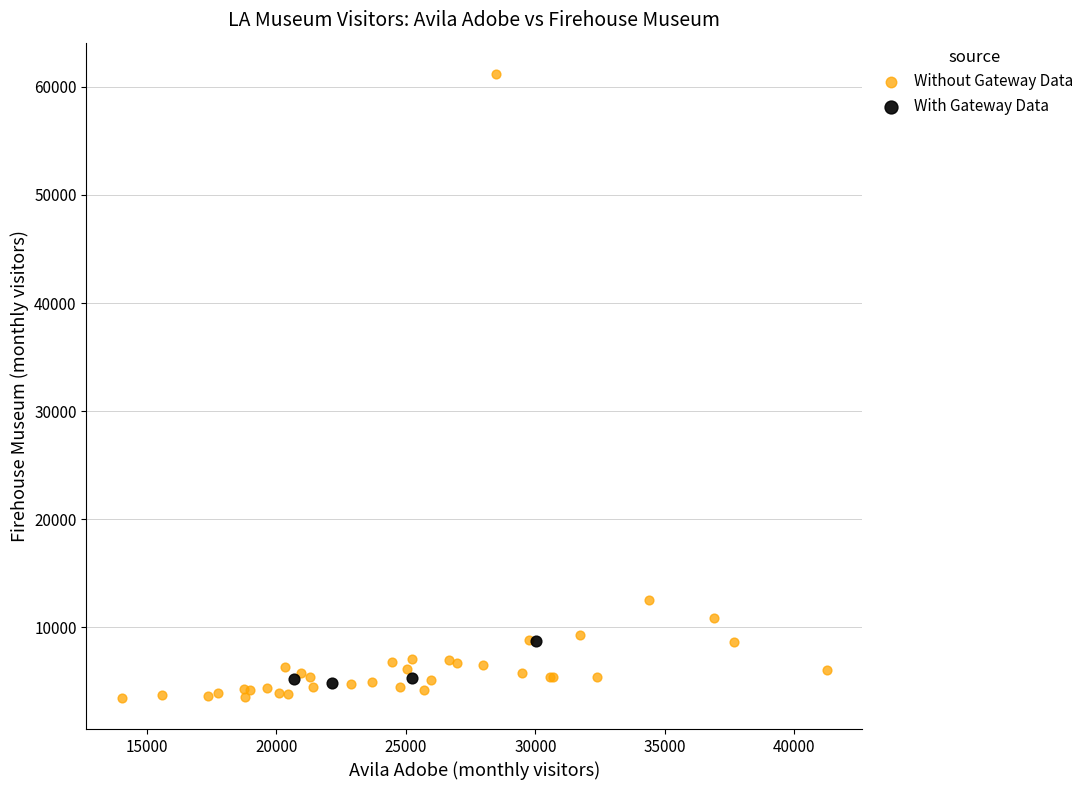

Which series contains the highest Y value?

Without Gateway Data